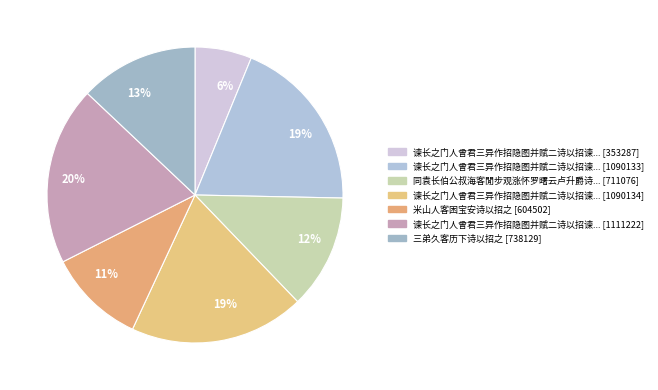

Count the number of slices in the pie.

7